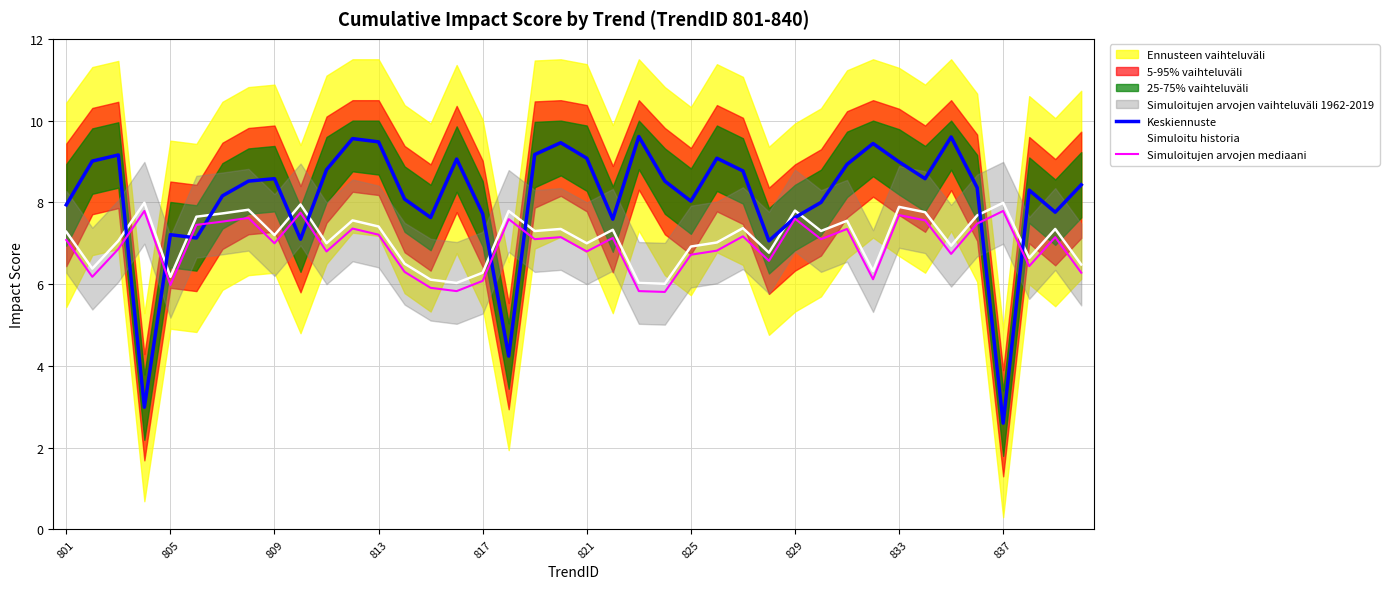

What is the minimum value for Simuloitu historia?

6.0